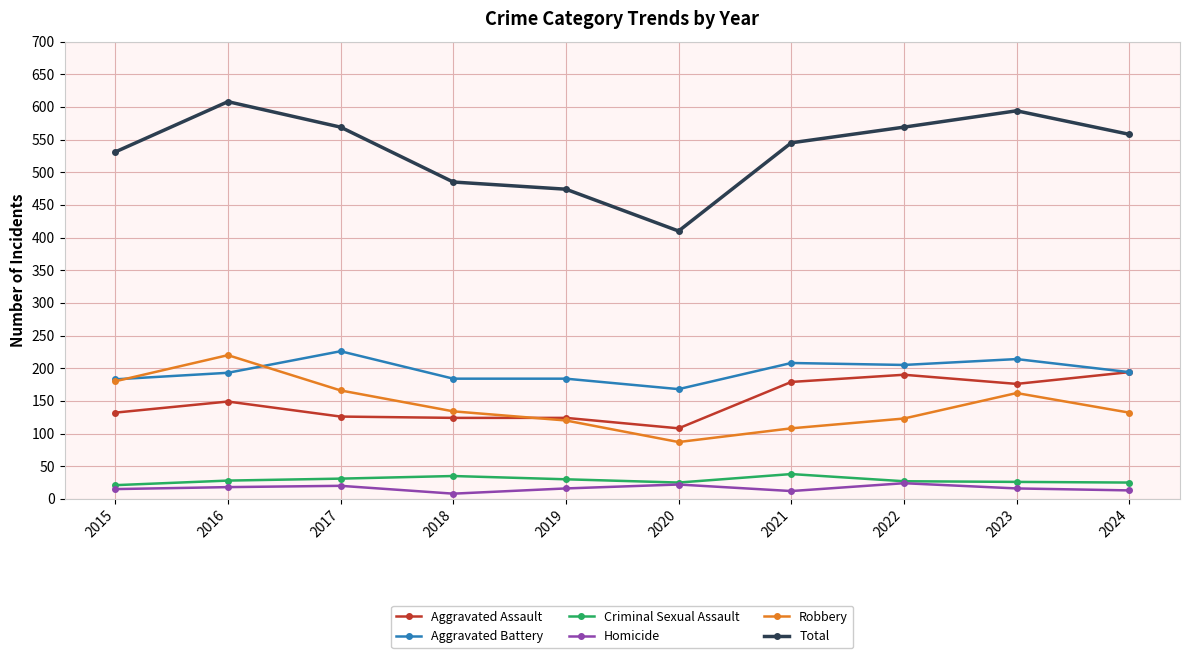

Which series changed the most between 2020 and 2022?

Total